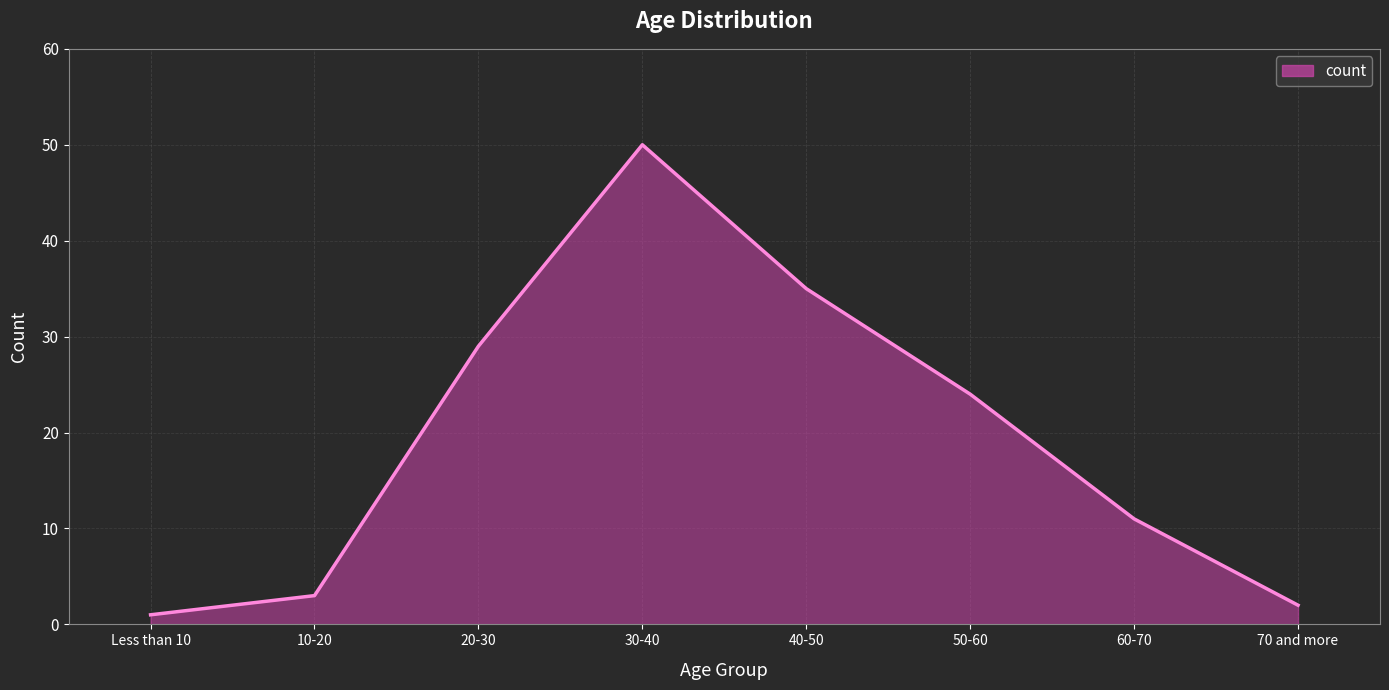

What is the minimum value shown in the chart?

1